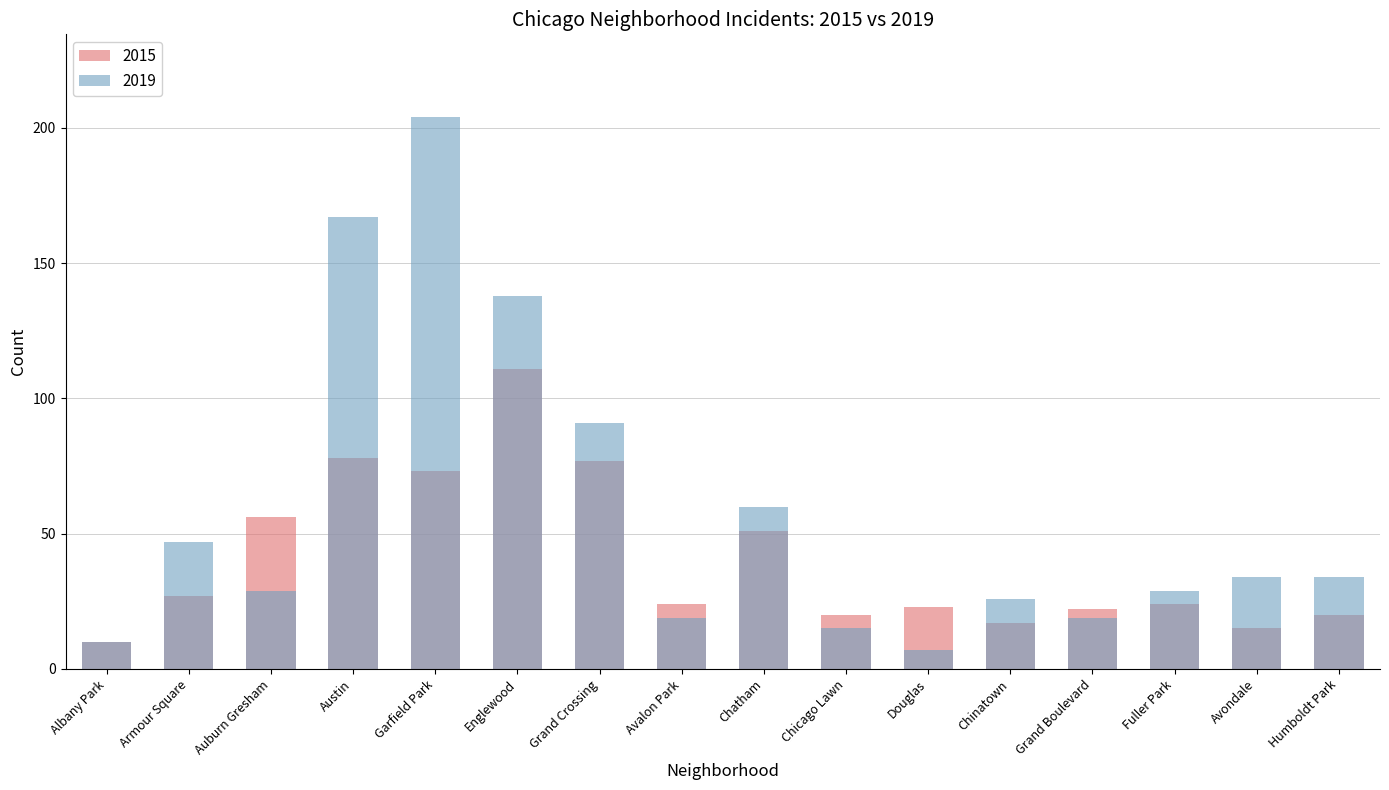

Is the value of 2015 at Chatham greater than the value of 2019 at Chinatown?

Yes